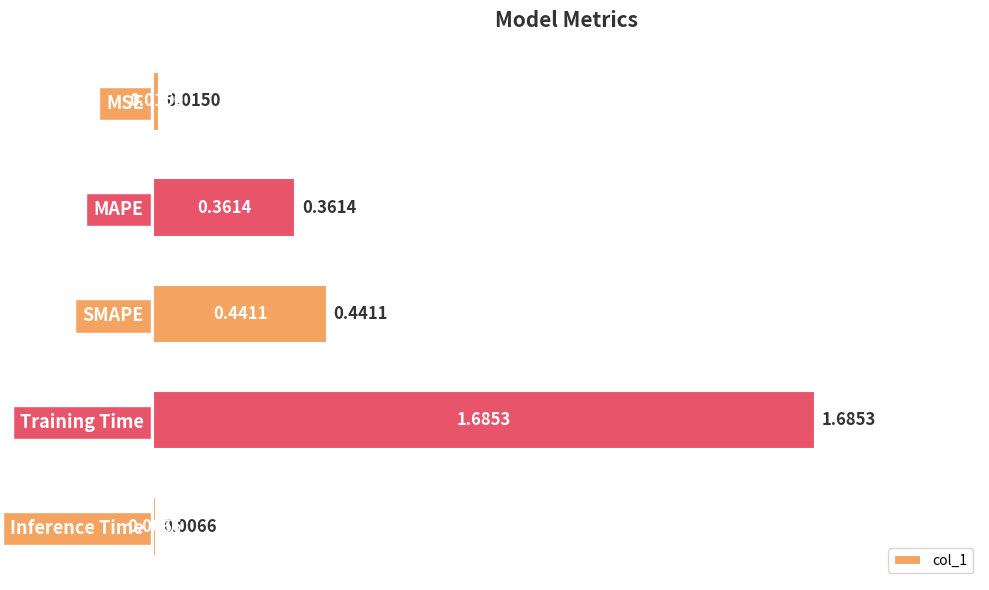

List the labels in order of value, largest first.

Training Time, SMAPE, MAPE, MSE, Inference Time